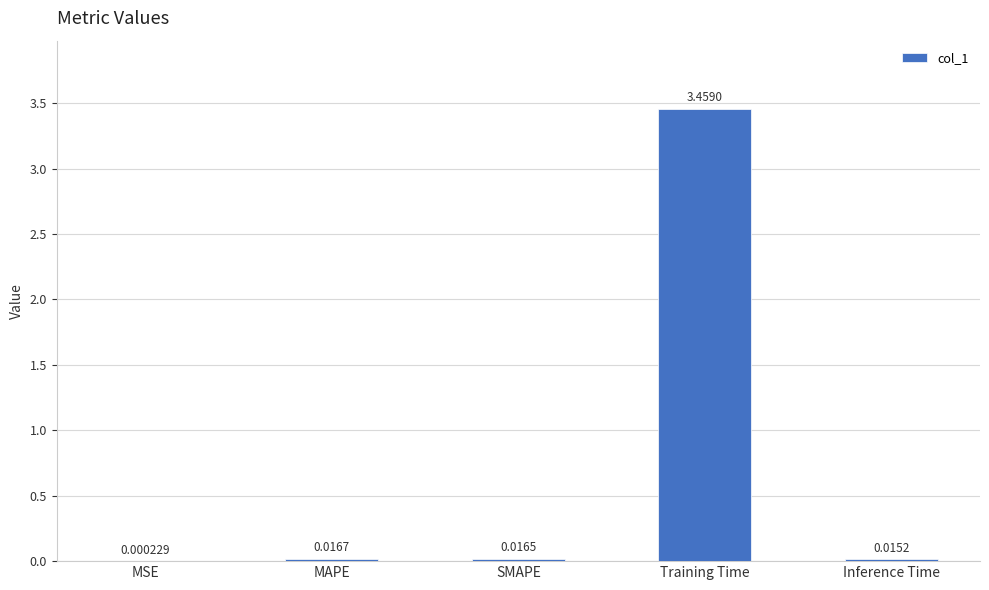

At which label is the value closest to 1?

MAPE